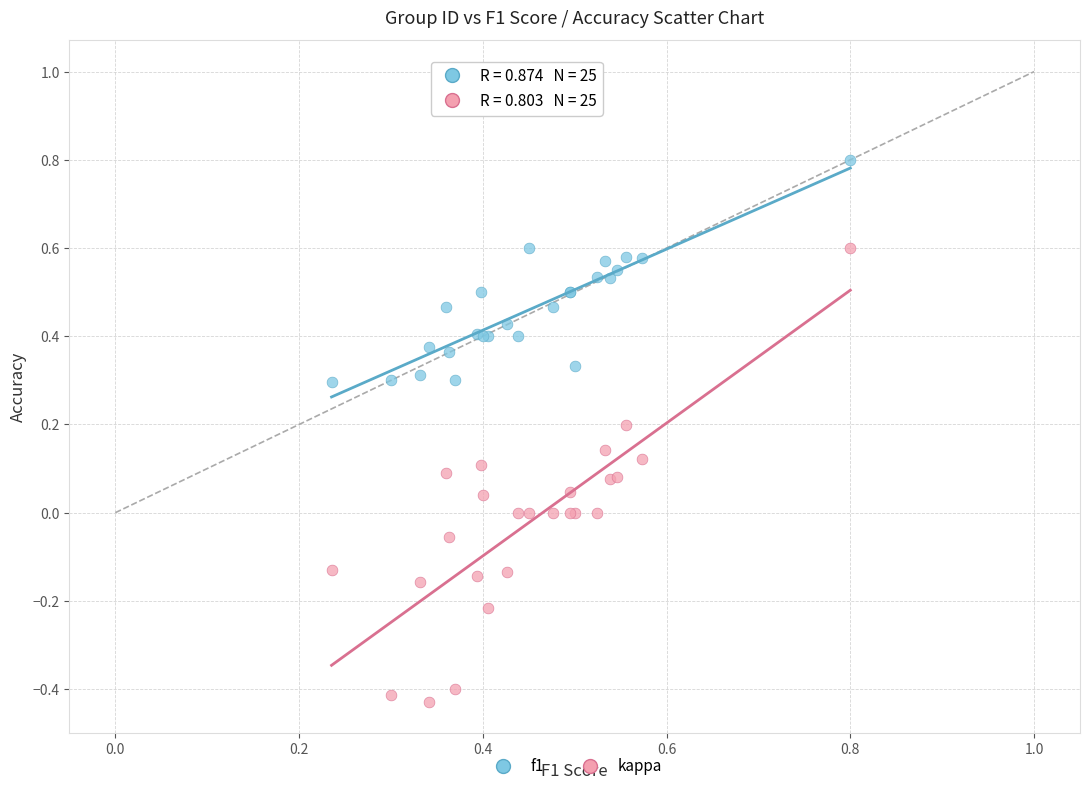

Which series reaches the maximum Y coordinate?

f1